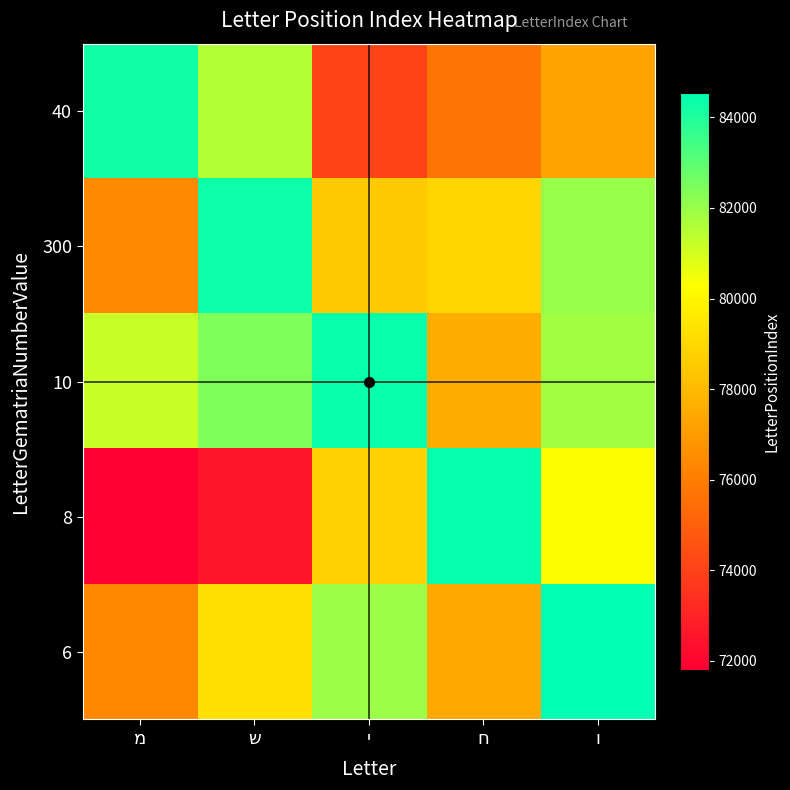

At which category is the sum across all series the highest?

ו